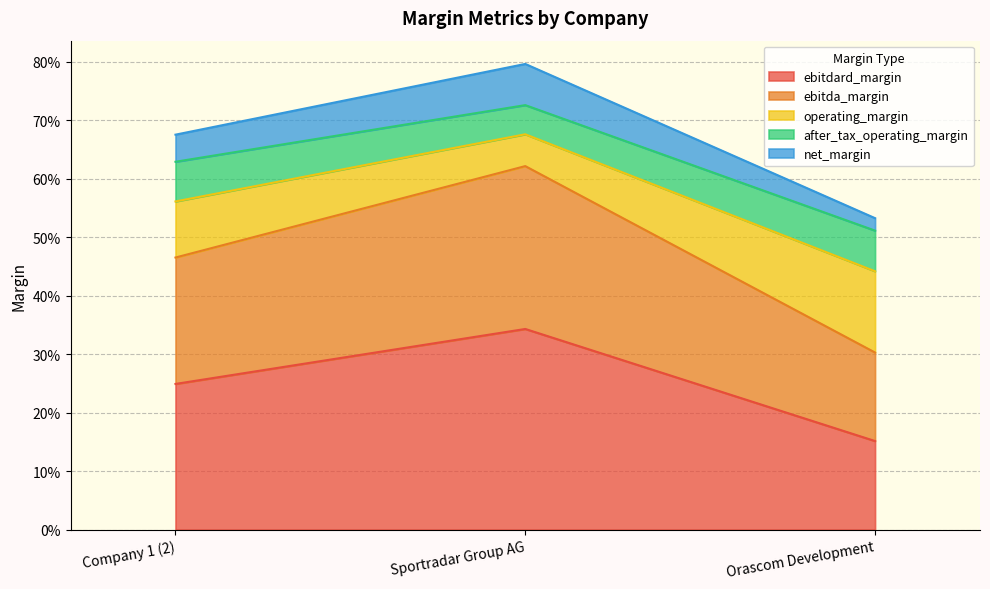

What are all the series names shown in the legend?

ebitdard_margin, ebitda_margin, operating_margin, after_tax_operating_margin, net_margin